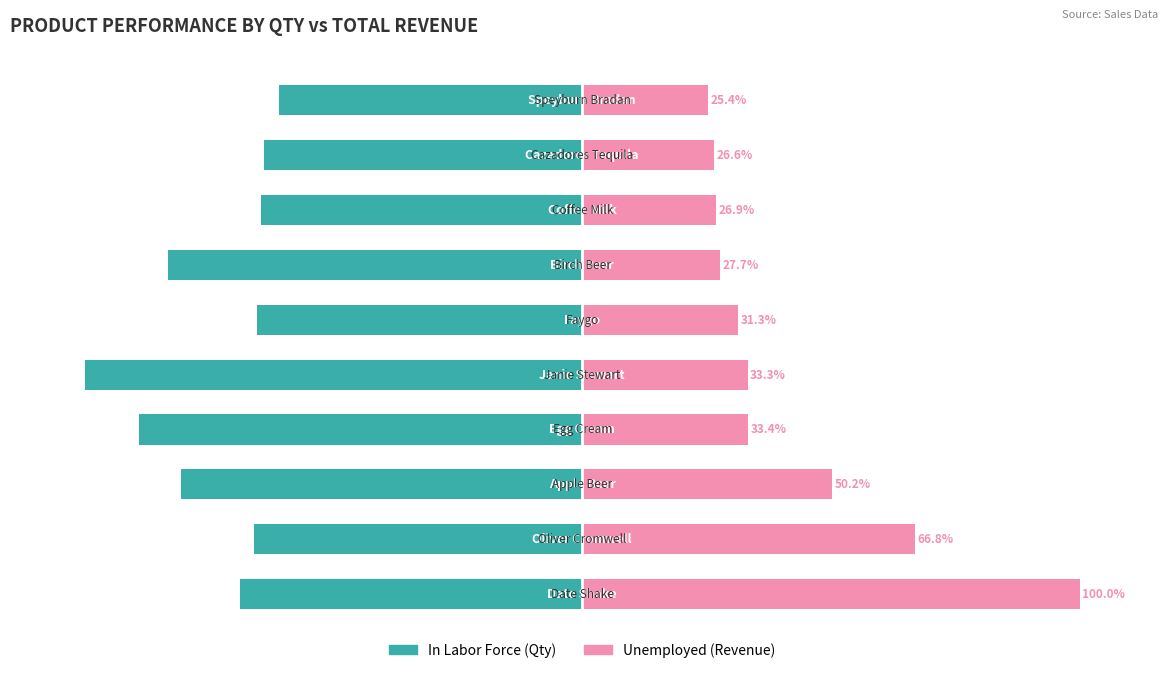

True or false: In Labor Force has a value of -93.8 at 7.

False